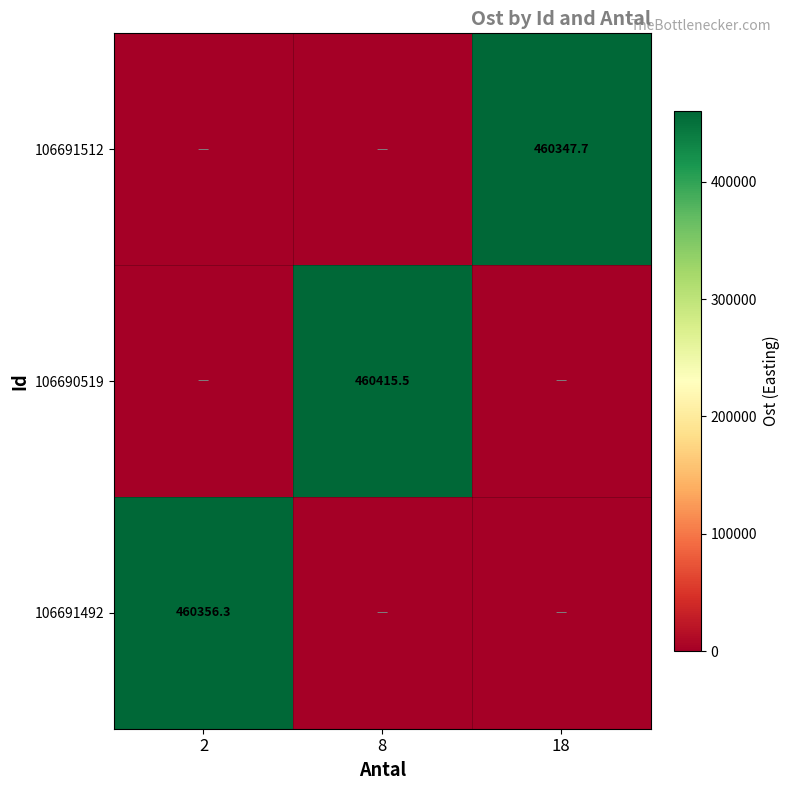

The 106690519 series shows 460415.5 at 8. True or false?

True